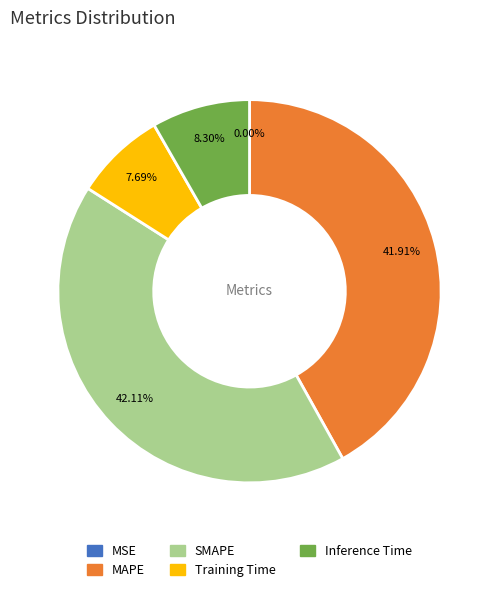

What is the total percentage of Training Time and MAPE?

49.6%